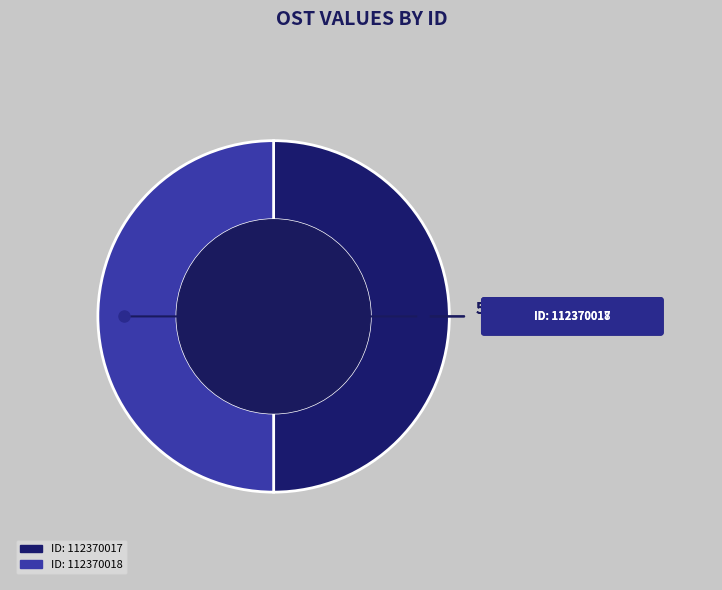

To the nearest percent, what is the average slice percentage?

50%